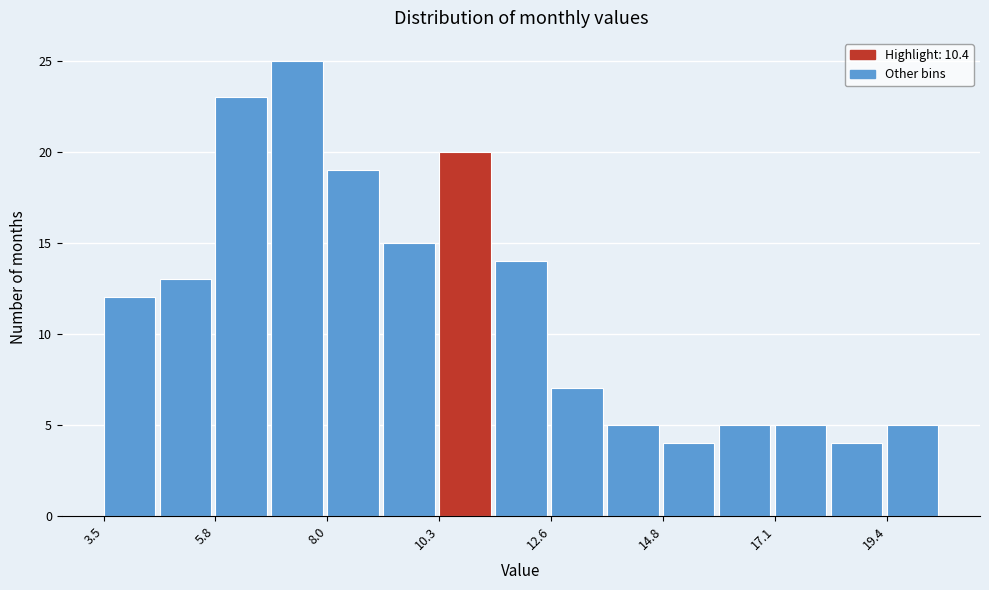

Around what value on the x-axis is the tallest bar? Give the approximate position of its centre, as read against the axis.

7.5